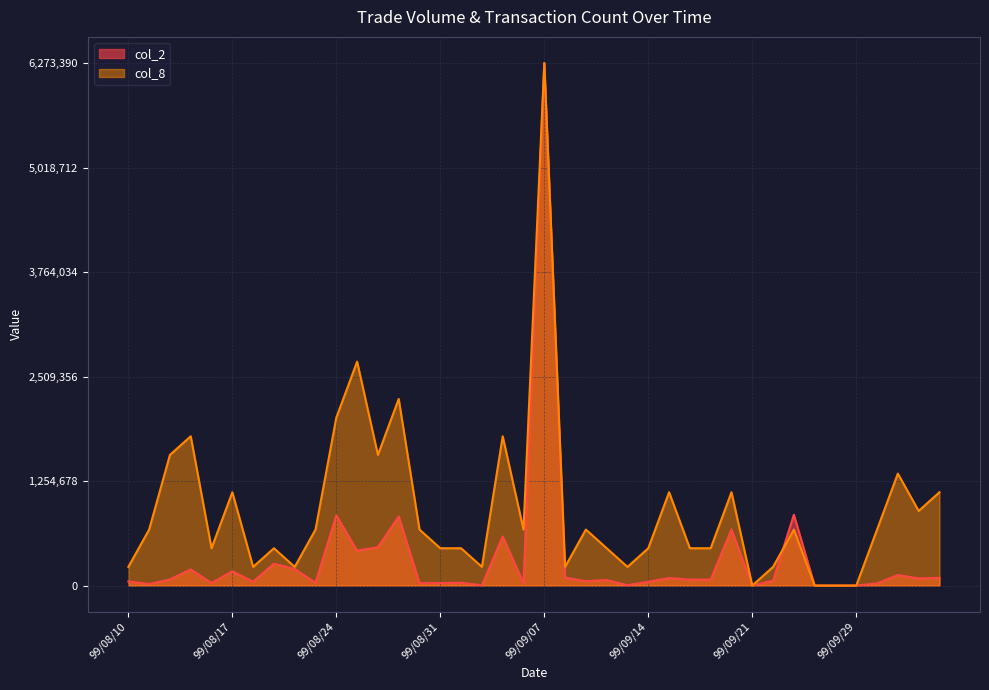

Does the chart have visible grid lines?

Yes